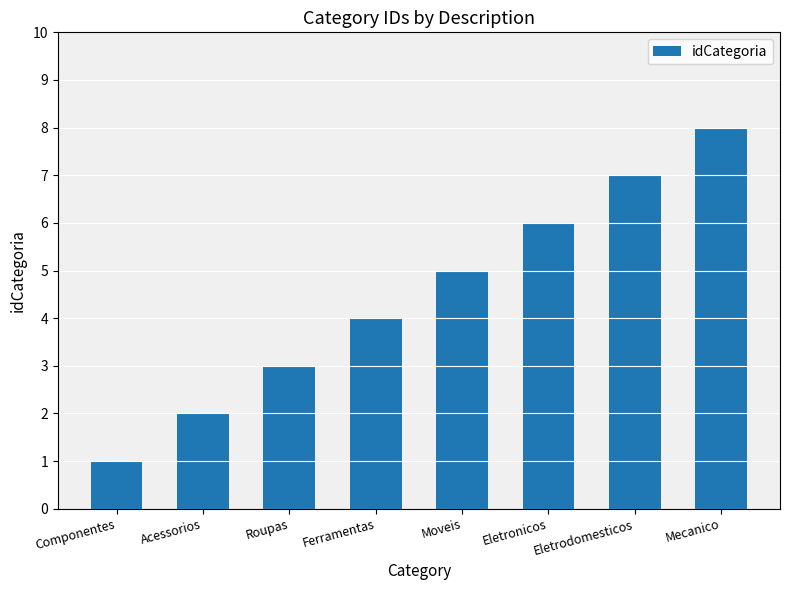

List the labels in order of value, smallest first.

Componentes, Acessorios, Roupas, Ferramentas, Moveis, Eletronicos, Eletrodomesticos, Mecanico